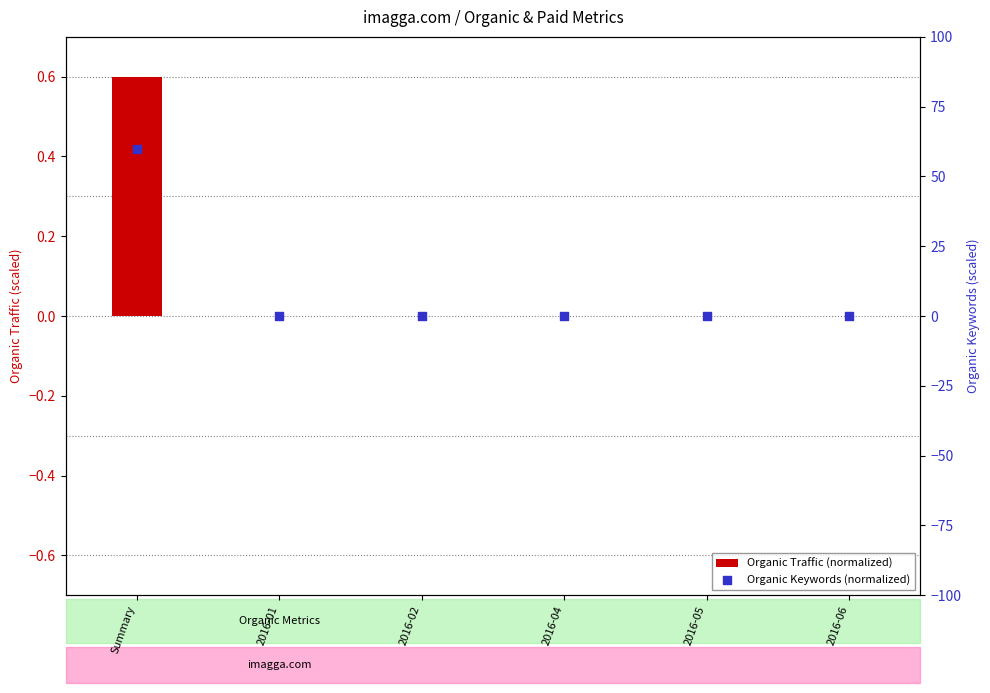

At how many categories does at least one series exceed 2?

1